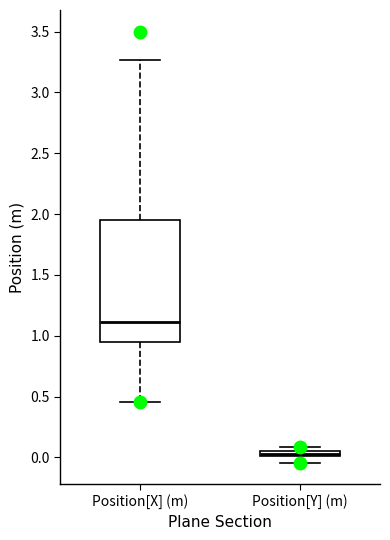

Which box has the lowest median line?

Position[Y] (m)